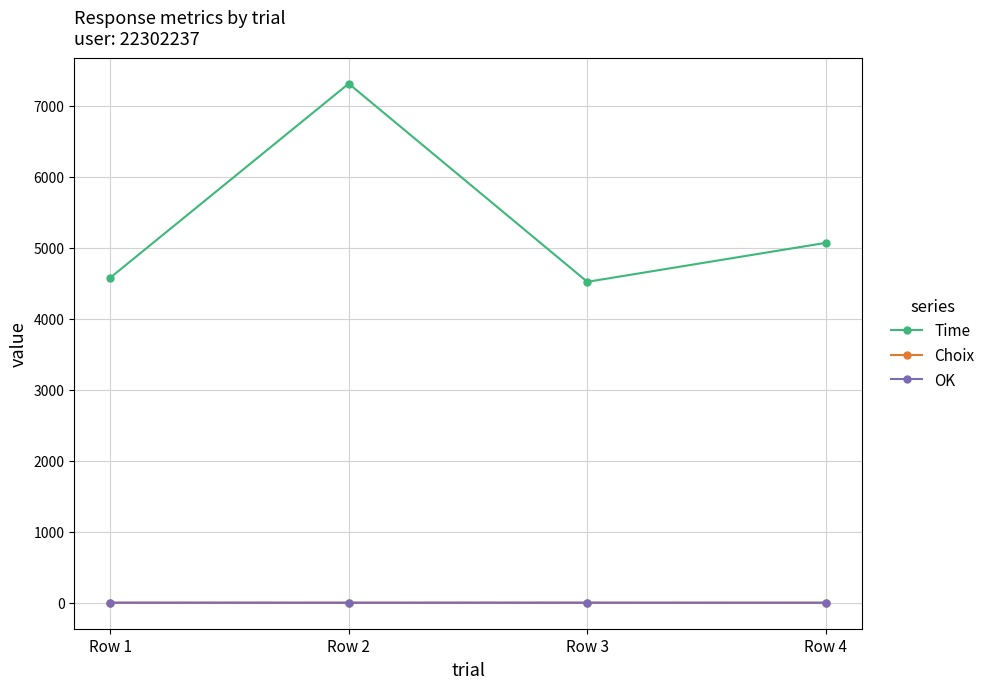

What is the total value across all series at Row 2?

7310